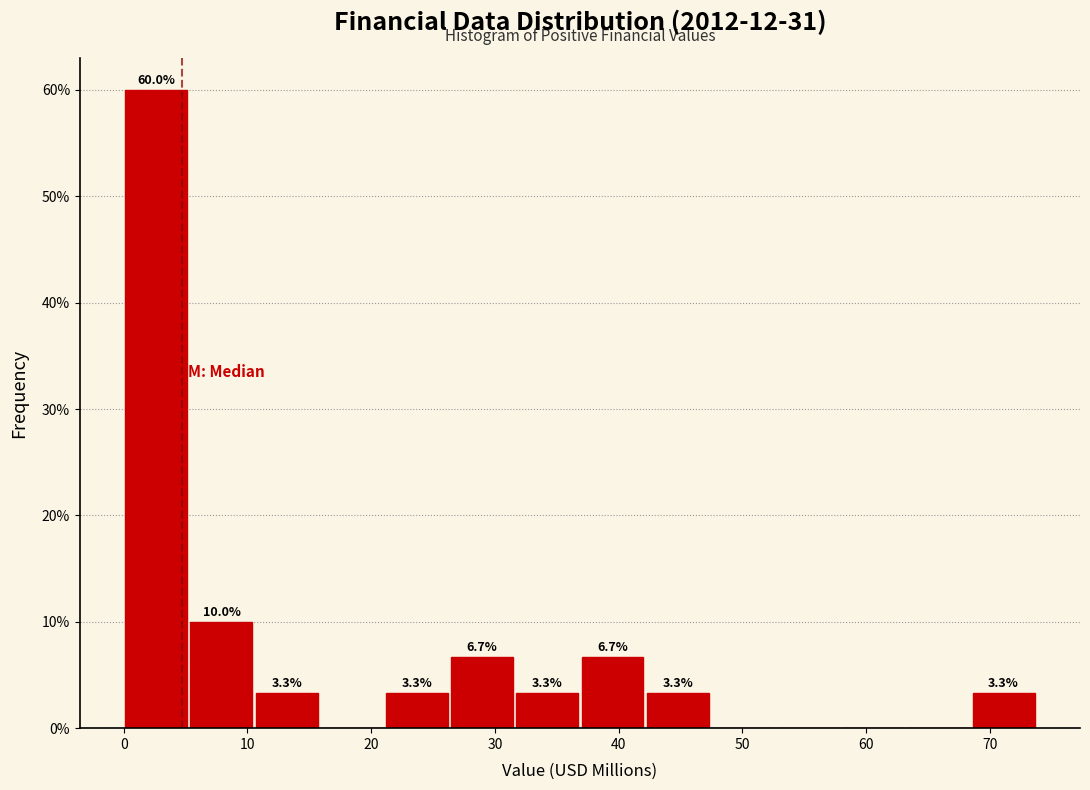

Over which range of the x-axis is the bar tallest?

0 to 5